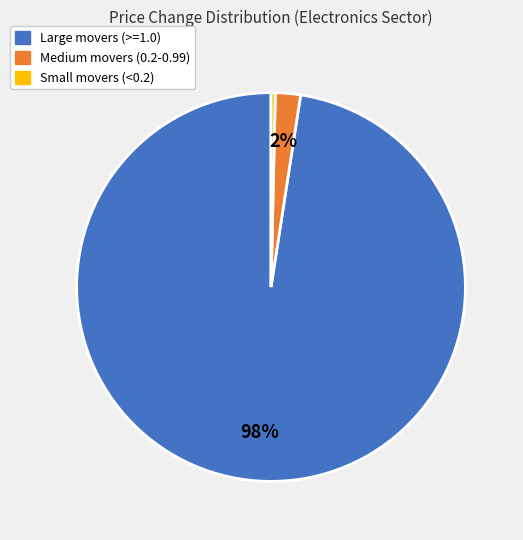

To the nearest percent, what is the average slice percentage?

33%